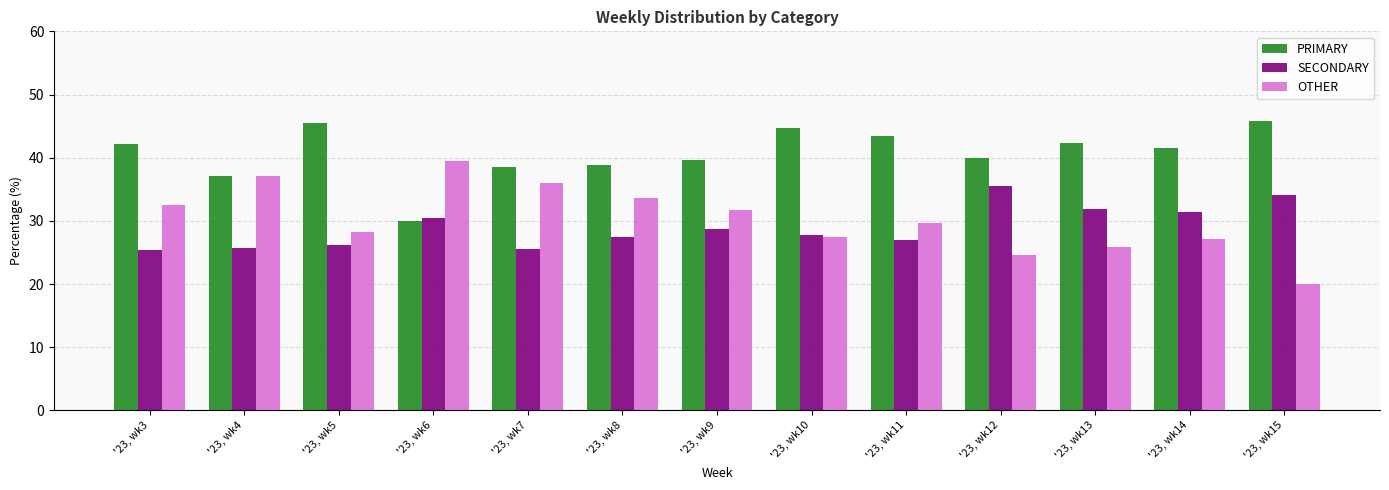

What are all the series names shown in the legend?

PRIMARY, SECONDARY, OTHER